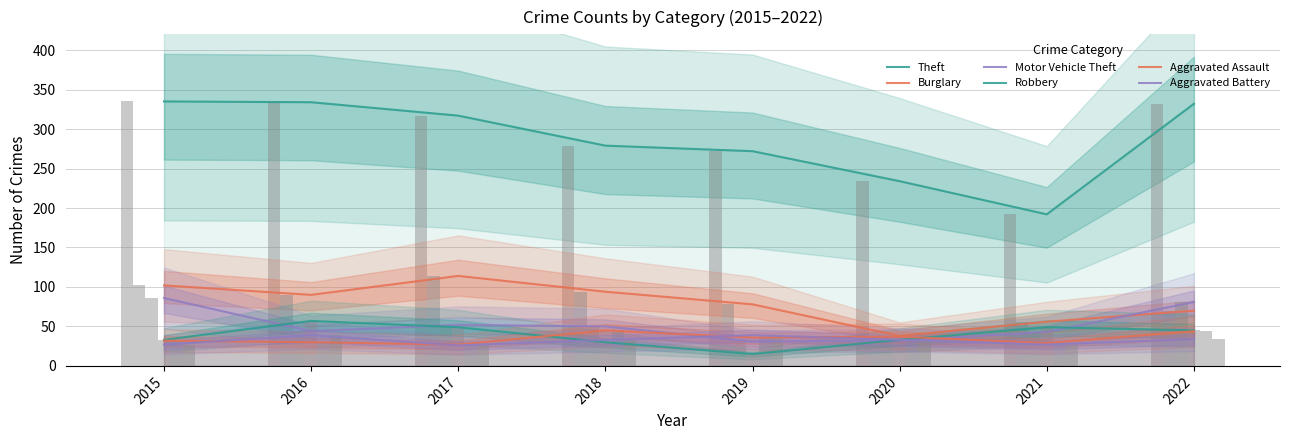

Which series has the largest total across all categories?

Theft